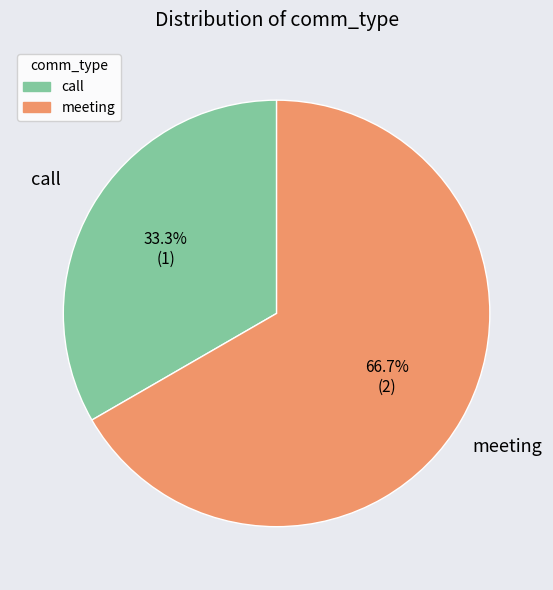

What percentage is NOT represented by meeting?

33.3%